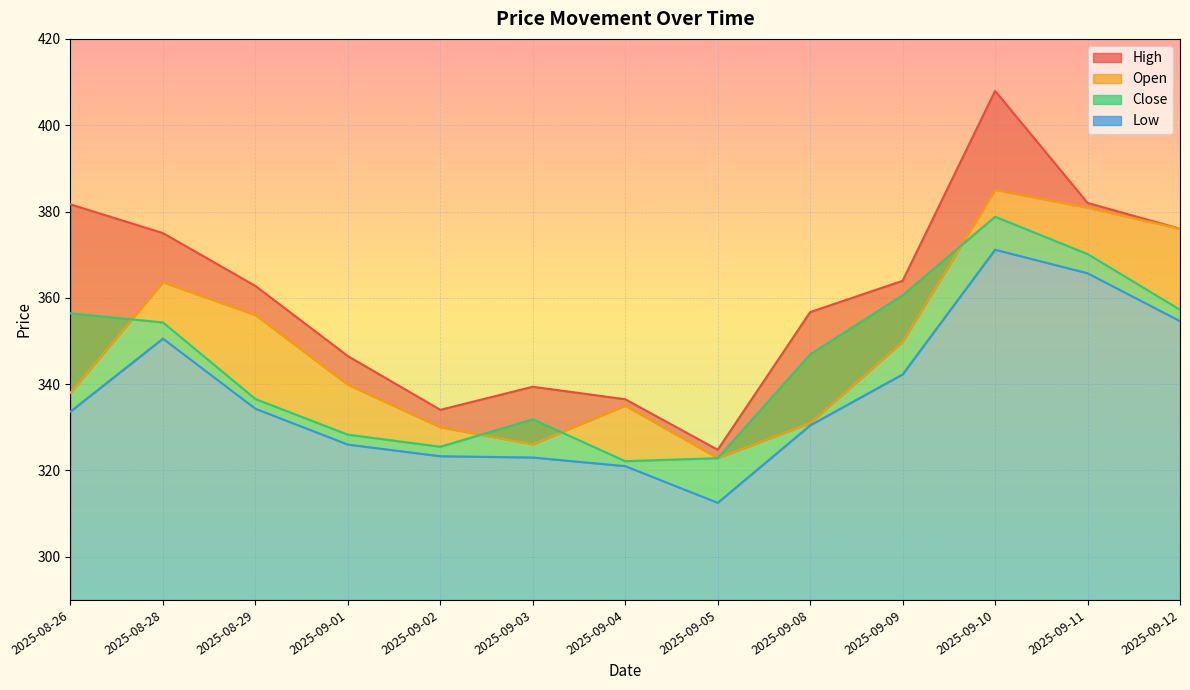

At which category is the sum across all series the highest?

2025-09-10